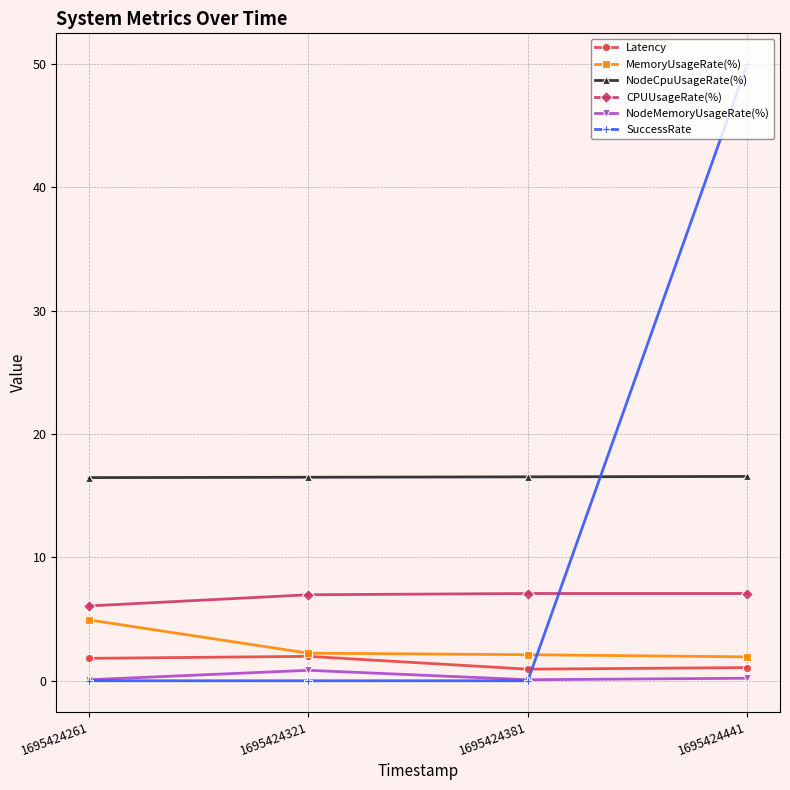

The CPUUsageRate(%) series shows 7.1 at 1695424441. True or false?

True